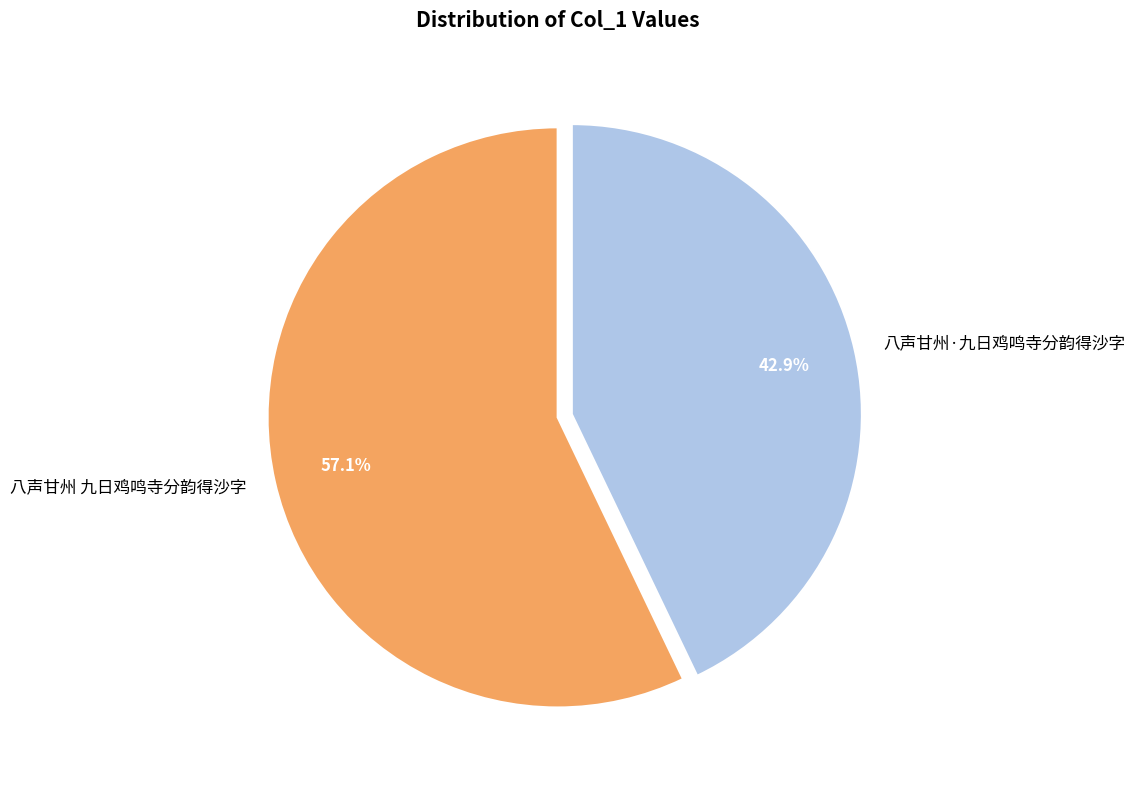

To the nearest percent, what portion does 八声甘州 九日鸡鸣寺分韵得沙字 represent?

57%